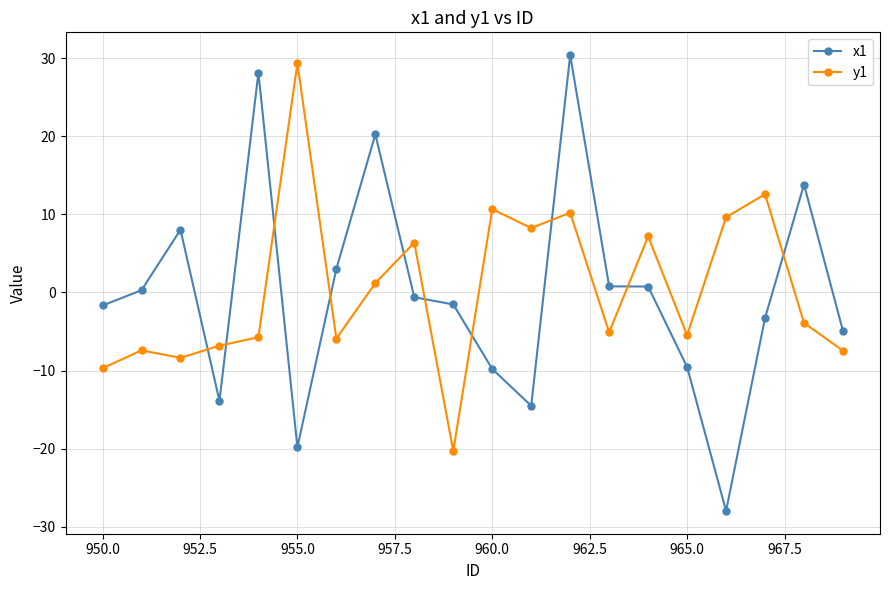

How many lines are shown in the chart?

2